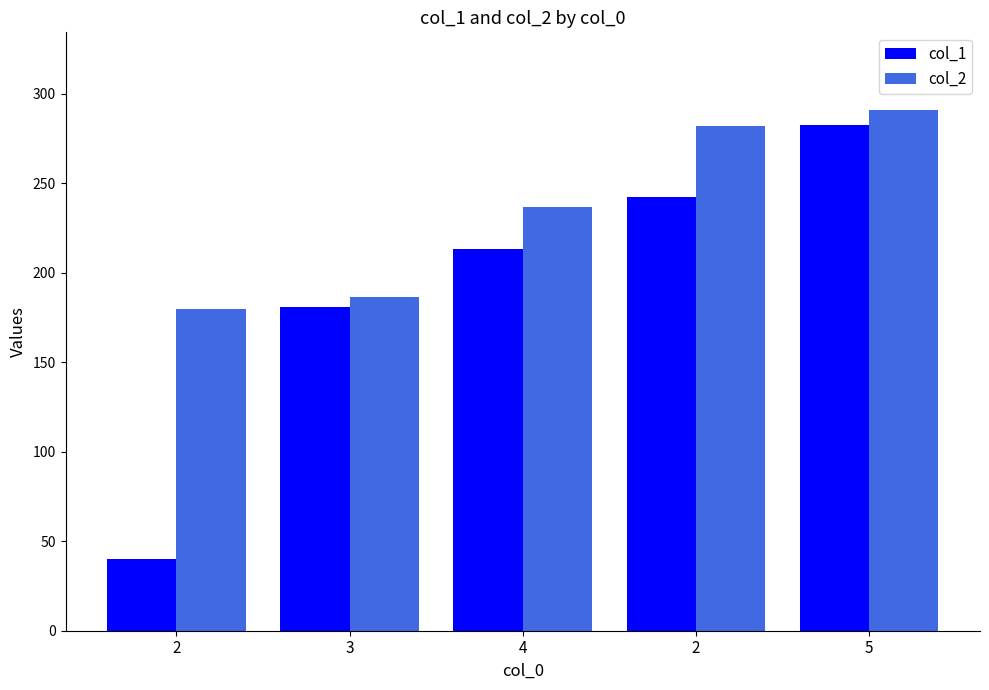

Which series has the largest total across all categories?

col_2